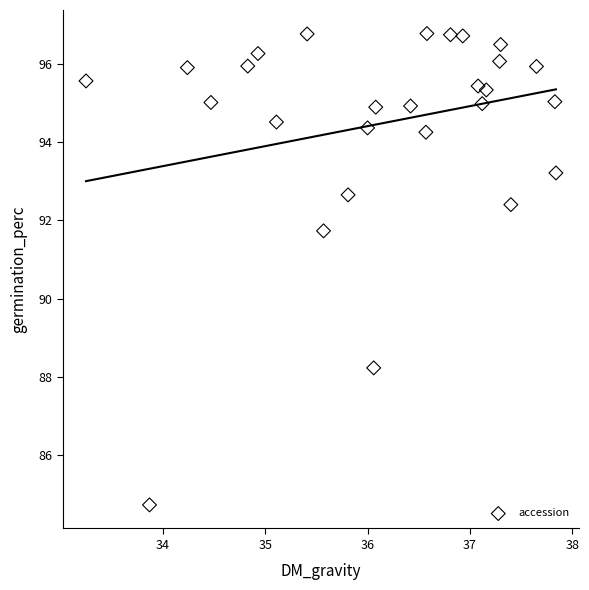

What is the range of X values (max minus min)?

4.6